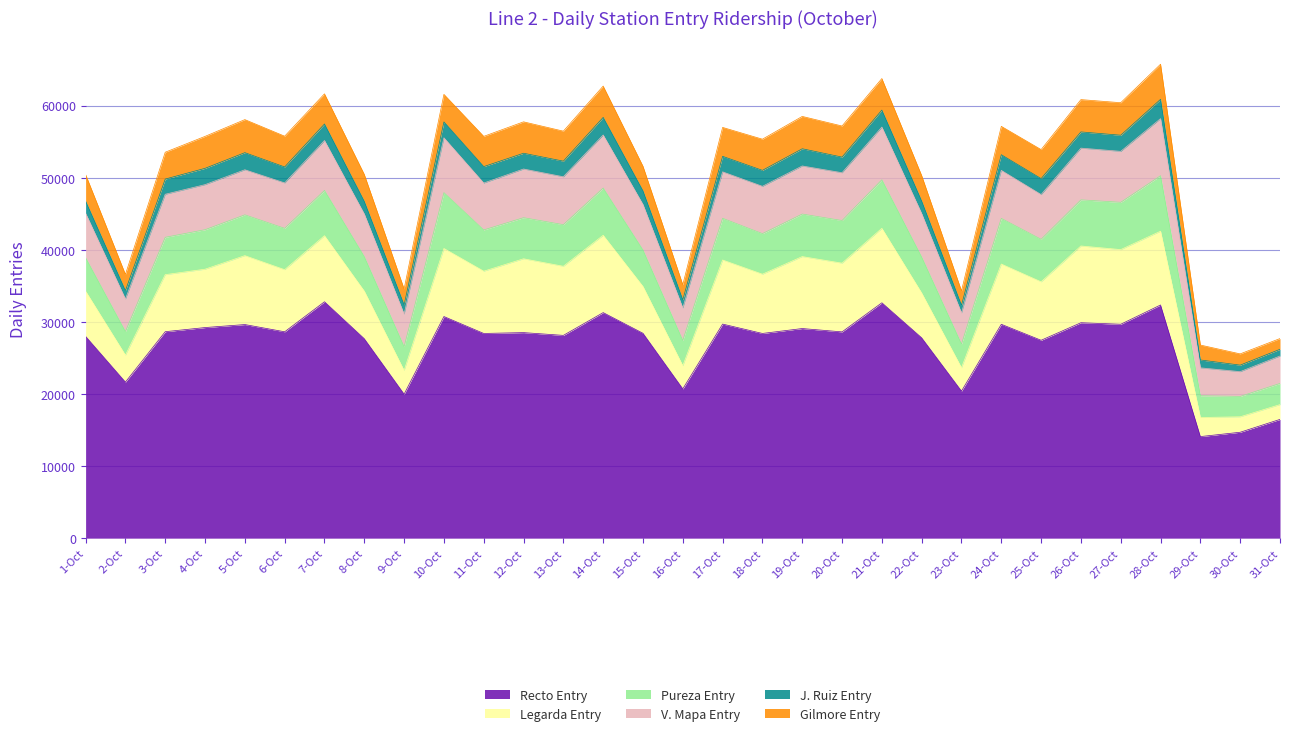

The value of Recto Entry at 31-Oct is 16473. True or false?

True